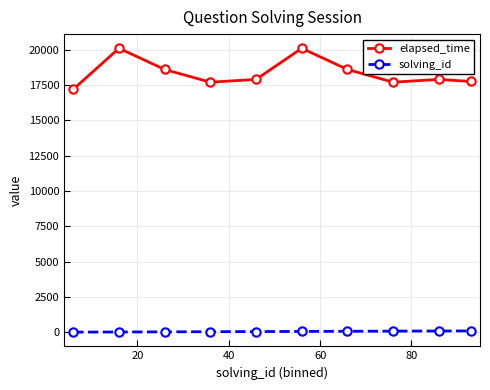

At how many categories does at least one series exceed 17512?

9